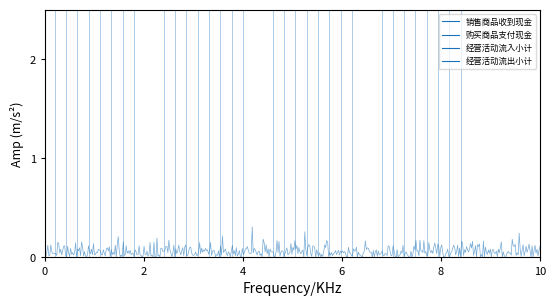

How many values in the 经营活动流入小计 series are below 25347?

4